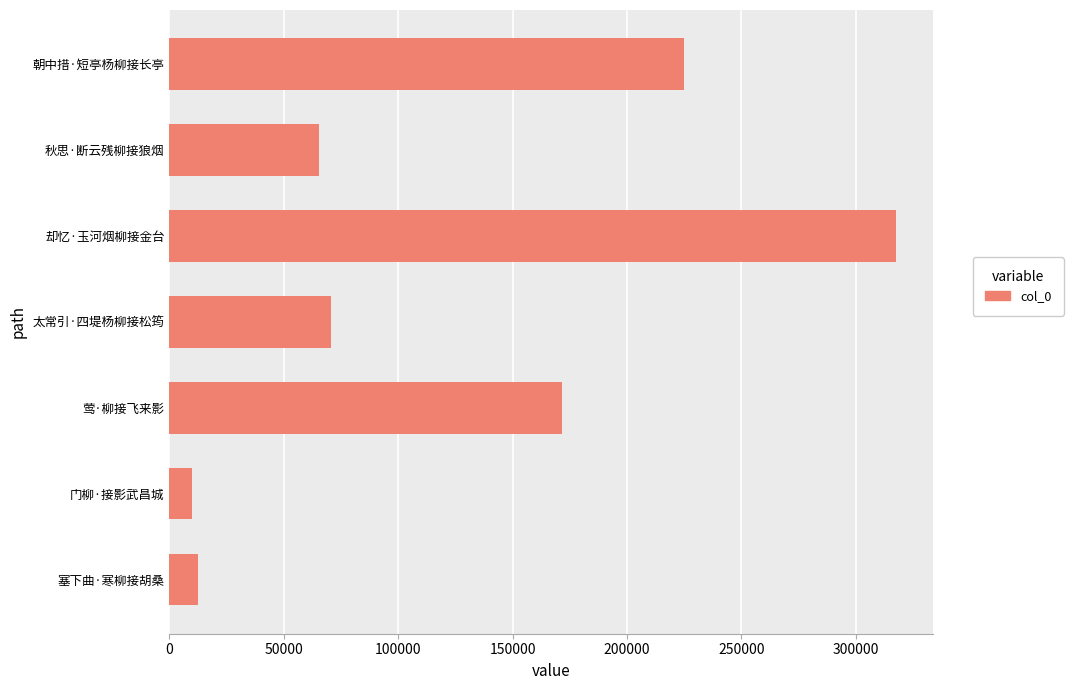

What is the average value?

124633